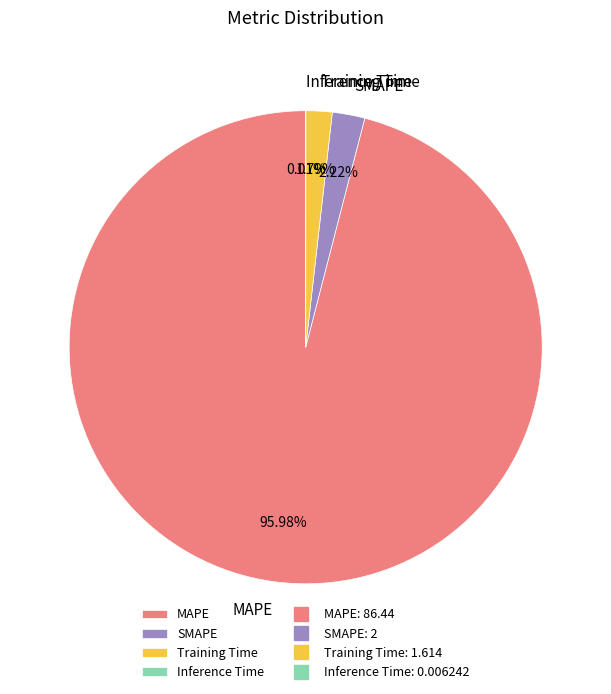

To the nearest percent, what portion does SMAPE represent?

2%